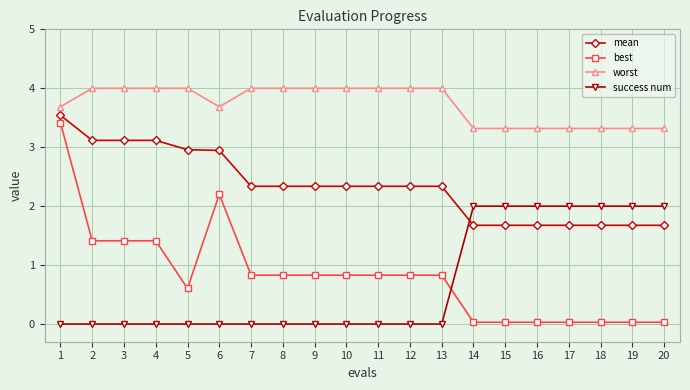

True or false: worst has a value of 4.0 at 7.

True